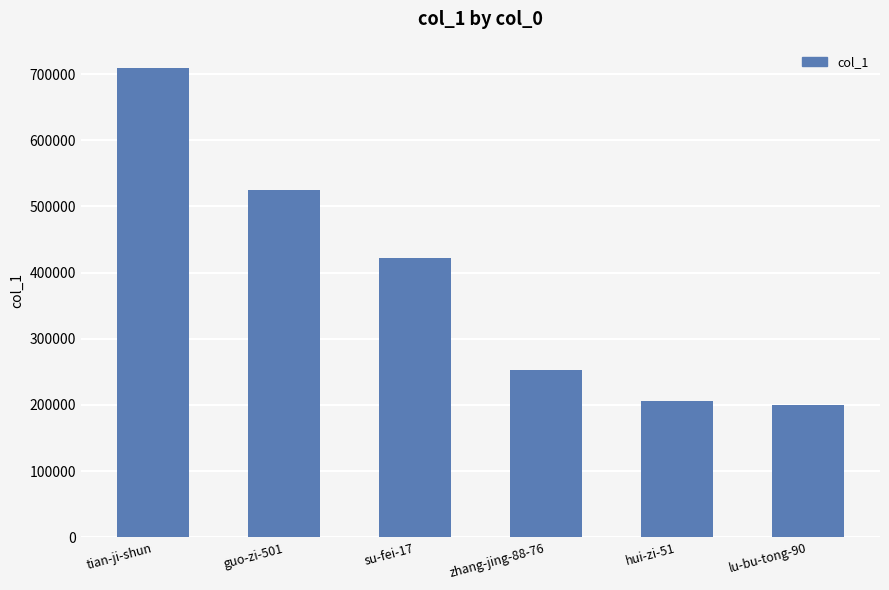

What is the change in value from su-fei-17 to lu-bu-tong-90?

-222735